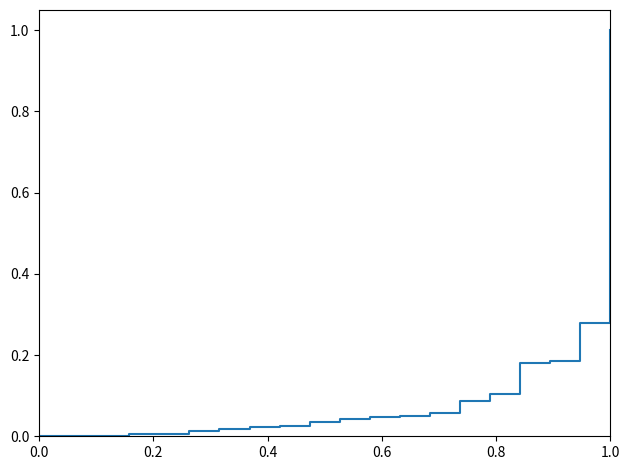

What is the difference between the maximum and minimum values?

1.0